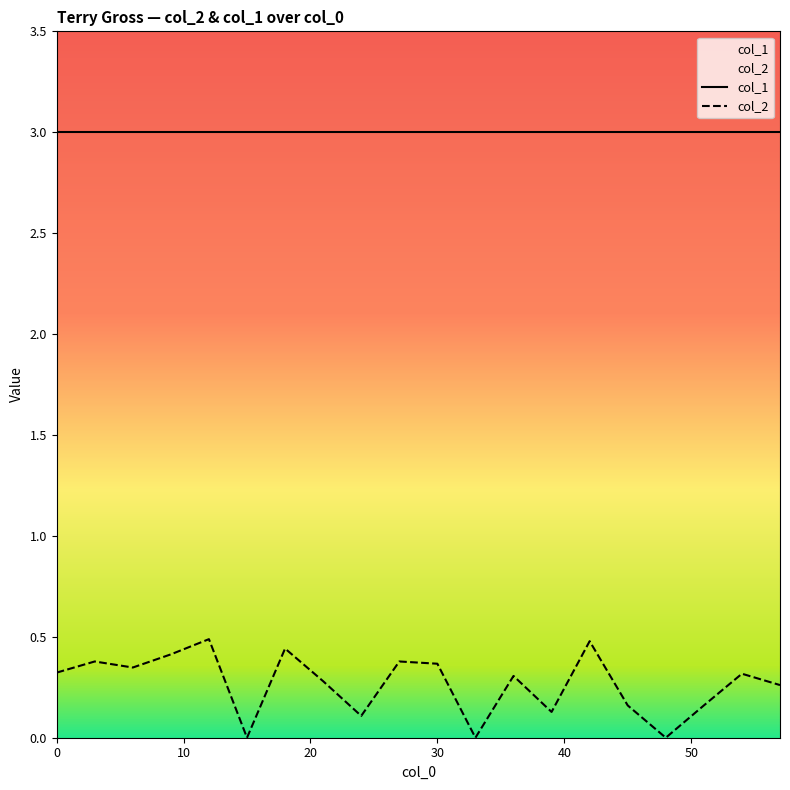

The value at 18.0 is 0.4. True or false?

True